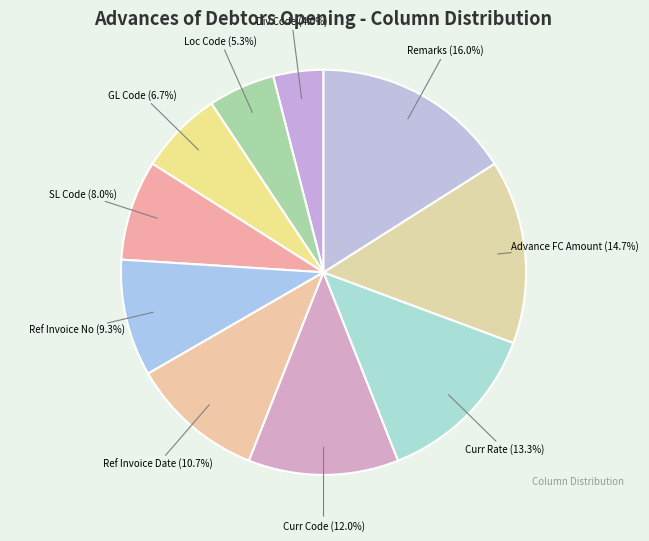

What is the total percentage of Ref Invoice Date and Ref Invoice No?

20.0%